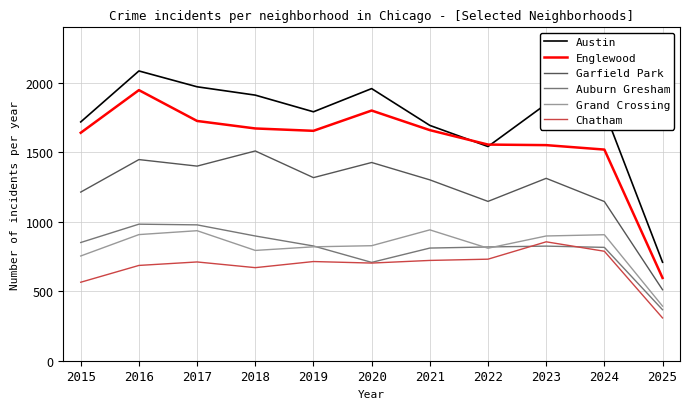

In Chatham, how many points are higher than both neighbors (excluding endpoints)?

3